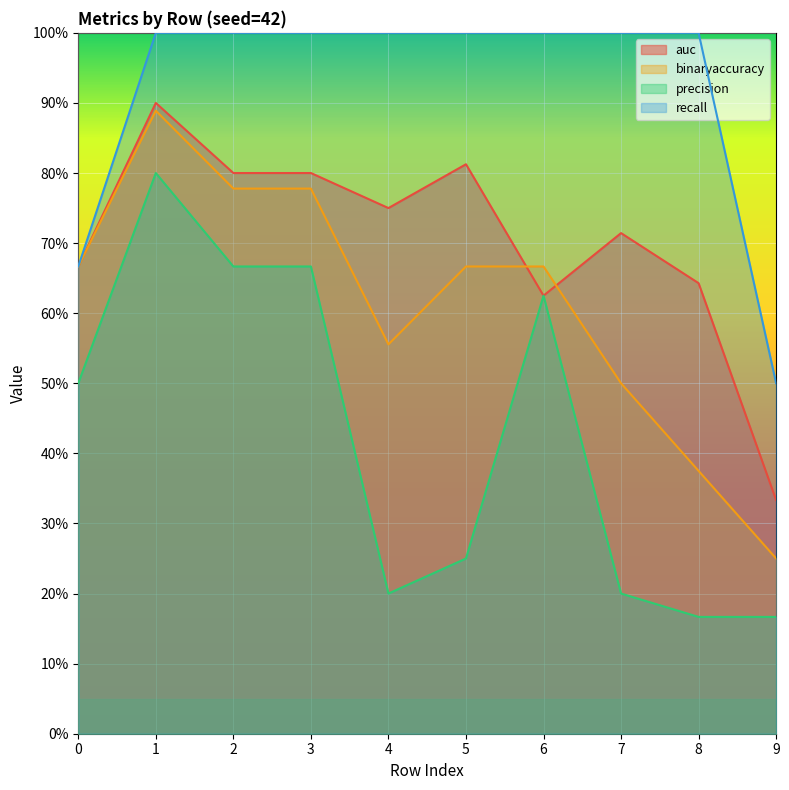

What is the value of the recall point at the 10th from the left?

0.5